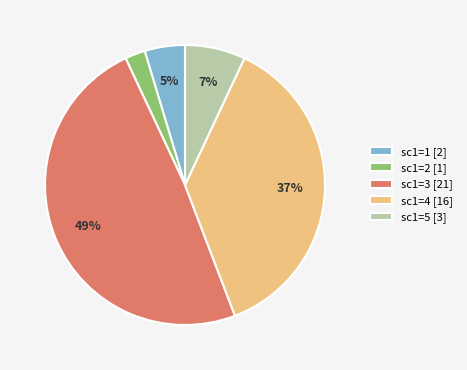

Is the sum of sc1=1 [2] and sc1=2 [1] greater than half?

No